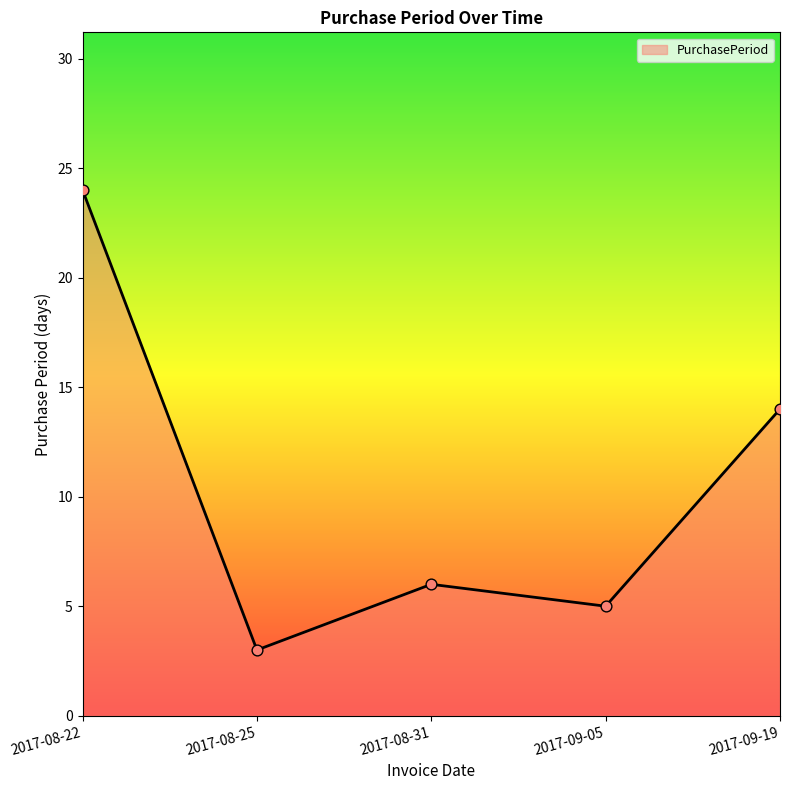

Approximately how many times larger is the value at 2017-08-31 compared to 2017-09-05?

1.2